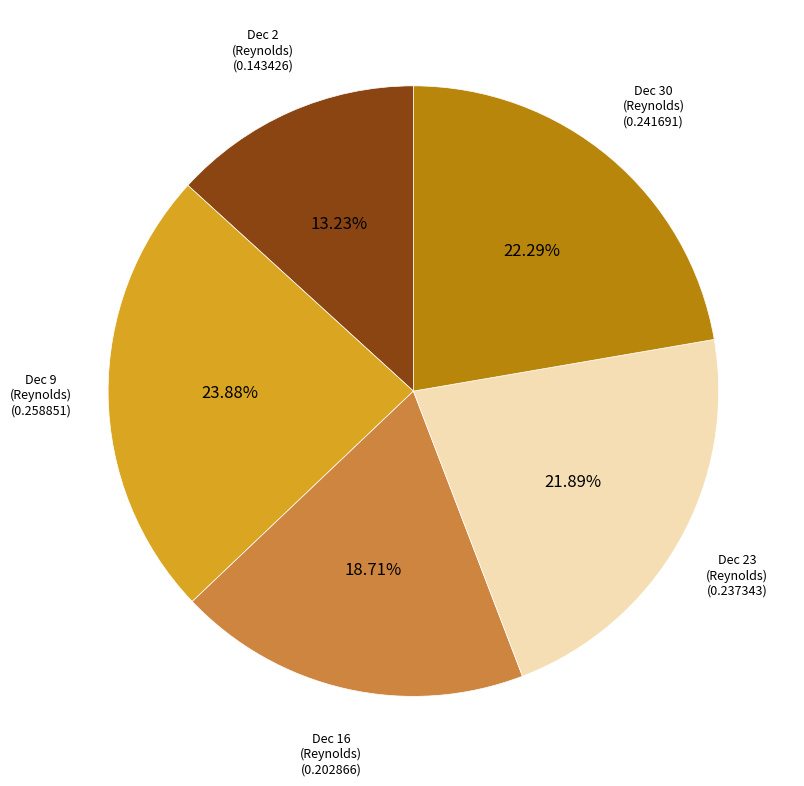

Is there a majority slice in this chart?

No